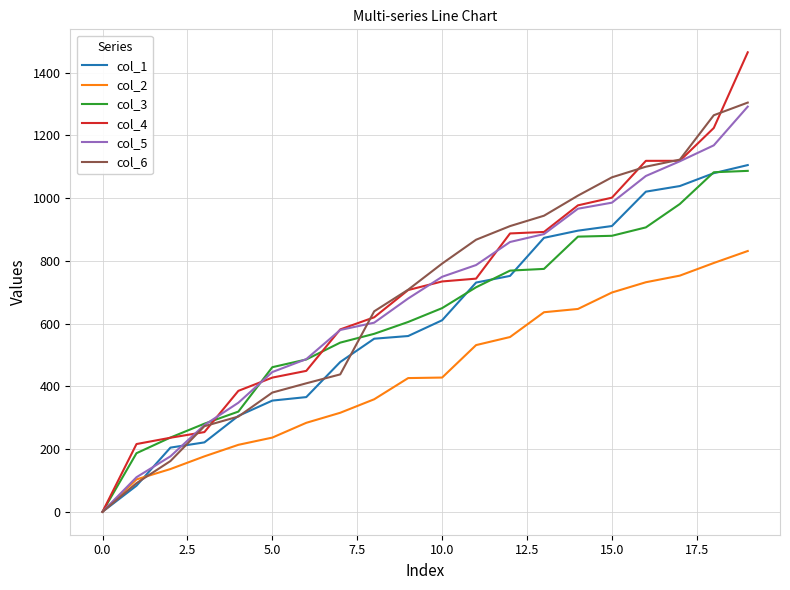

What is the maximum value shown in the chart?

1464.5